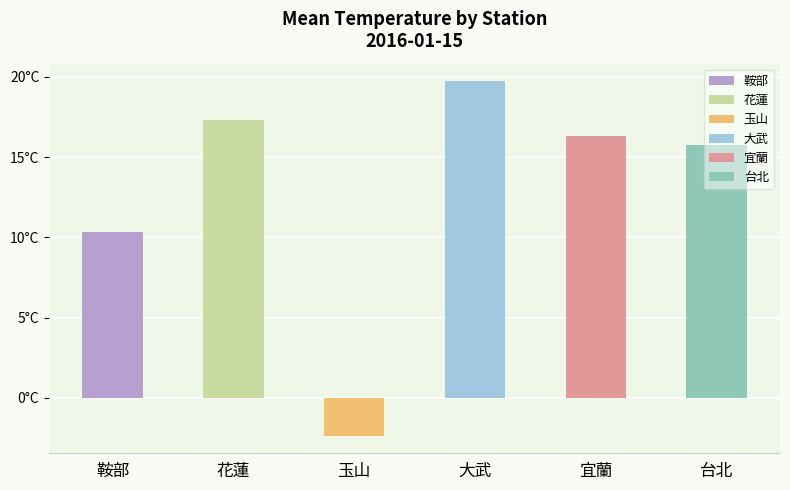

What is the value of the 鞍部 bar at the 3rd from the left?

10.0